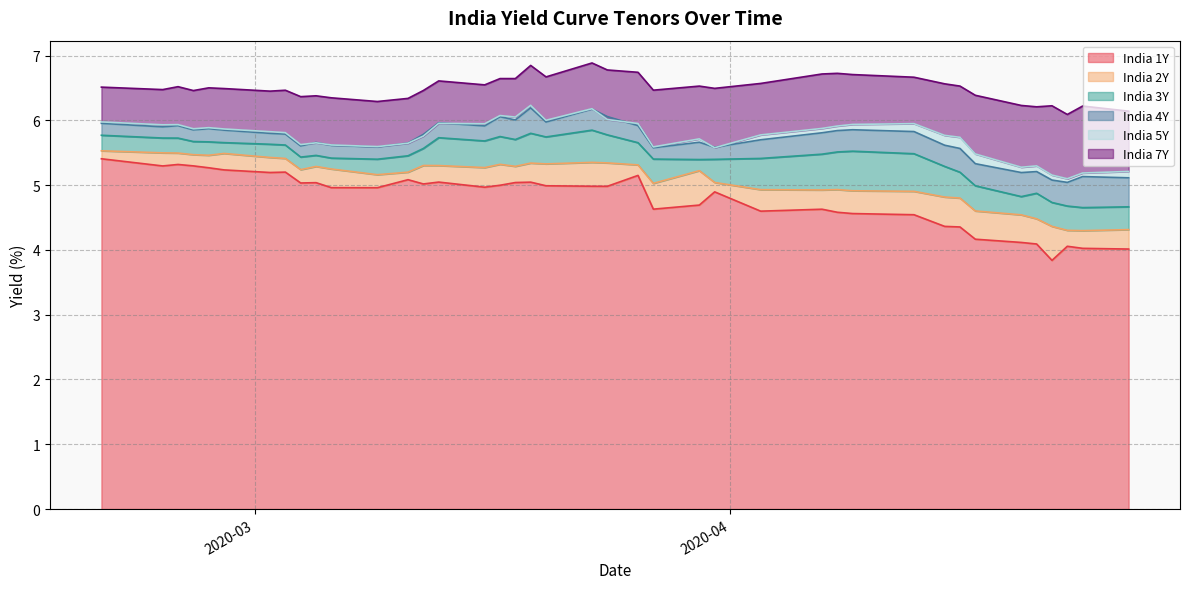

What is the sum of all India 2Y values?

203.5